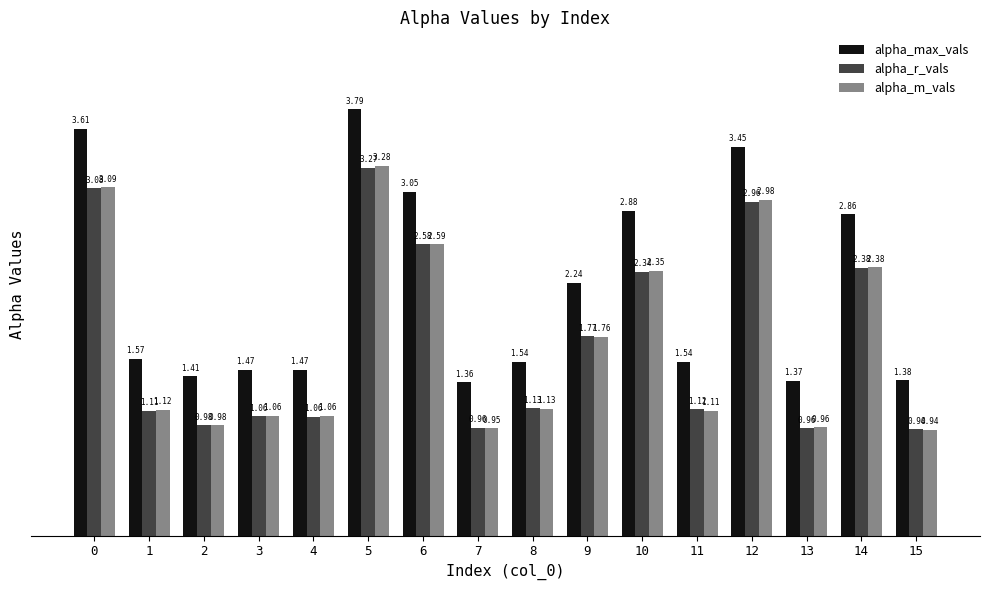

What are all the series names shown in the legend?

alpha_max_vals, alpha_r_vals, alpha_m_vals